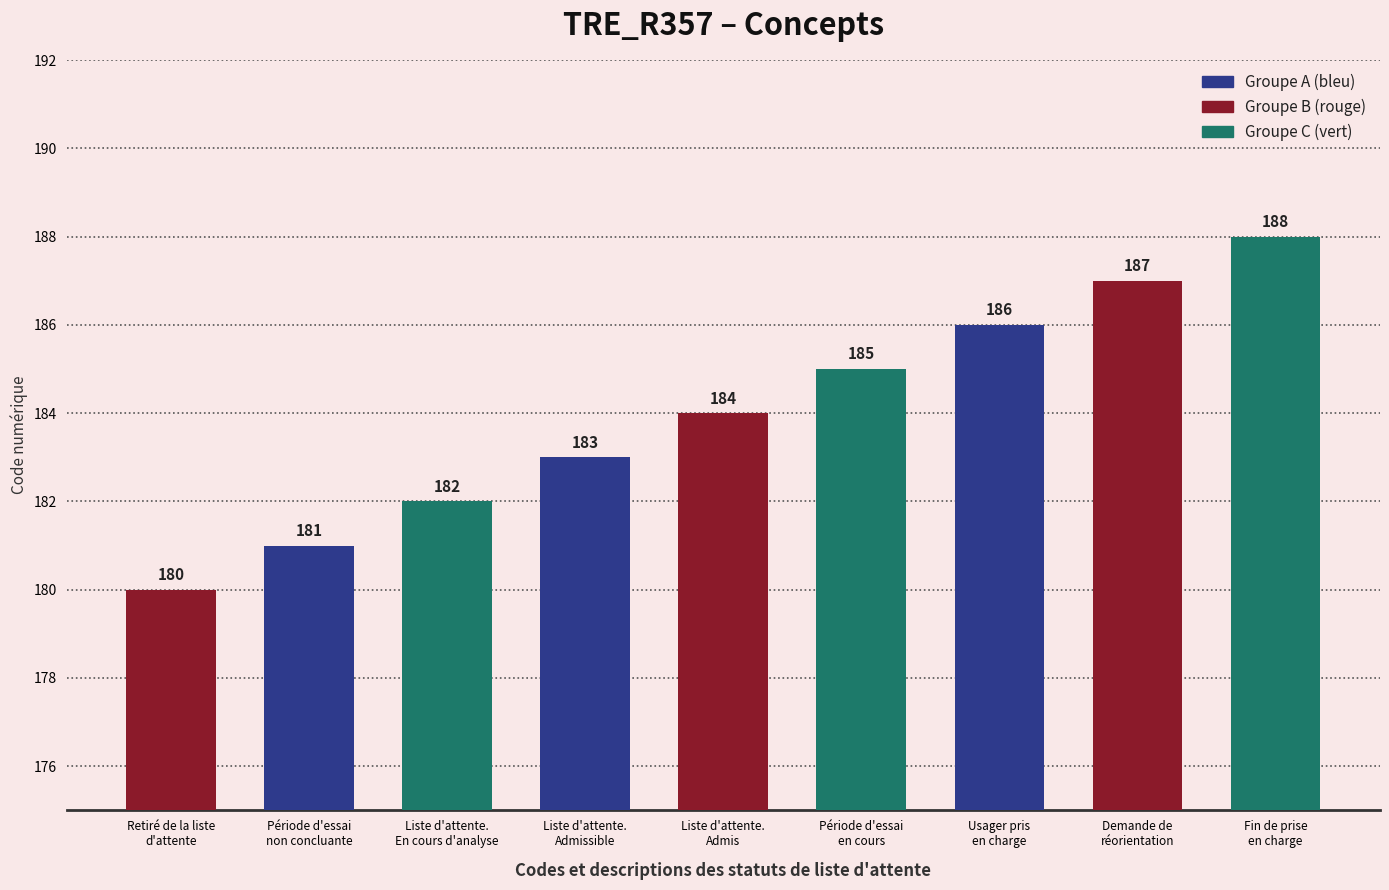

Reading left to right, transcribe all the data shown in this chart.

Retiré de la liste
d'attente=180	Période d'essai
non concluante=181	Liste d'attente.
En cours d'analyse=182	Liste d'attente.
Admissible=183	Liste d'attente.
Admis=184	Période d'essai
en cours=185	Usager pris
en charge=186	Demande de
réorientation=187	Fin de prise
en charge=188